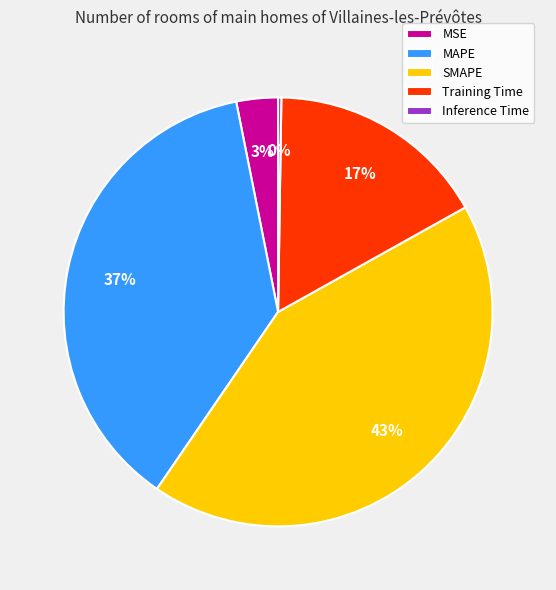

Does MAPE account for over 50% of the chart?

No